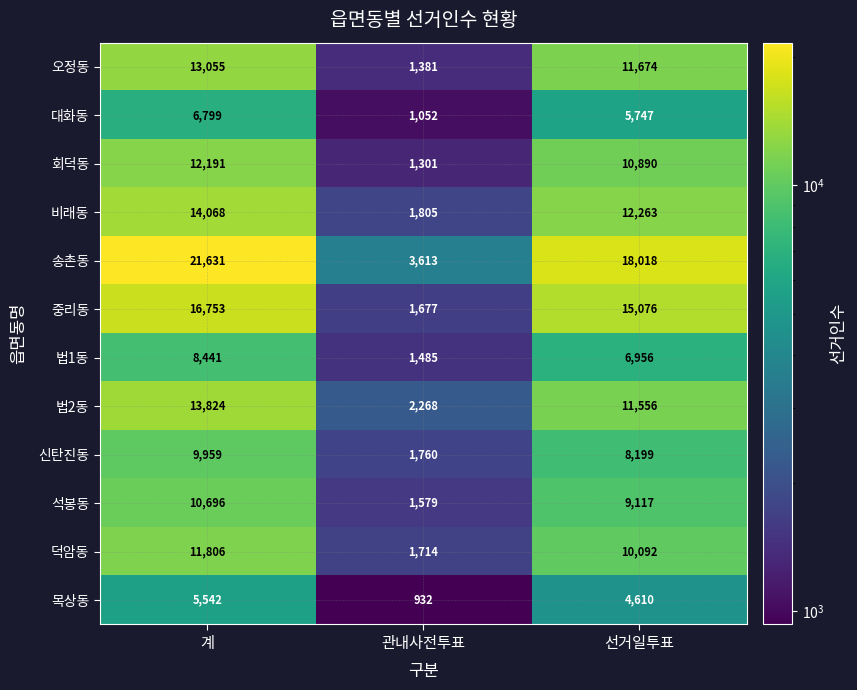

Between 관내사전투표 and 선거일투표, which series saw the biggest shift?

송촌동